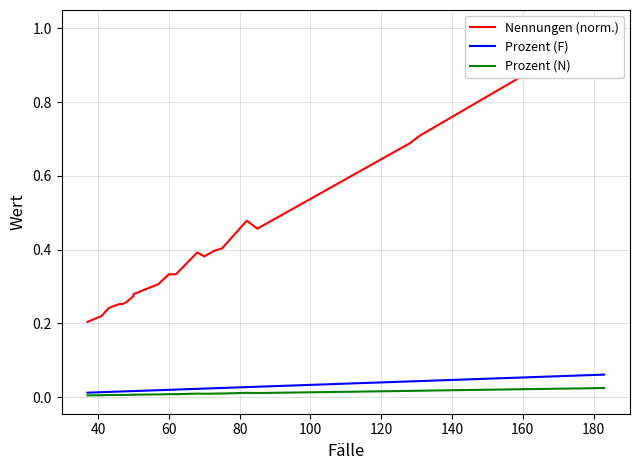

How many categories are shown in the chart?

20